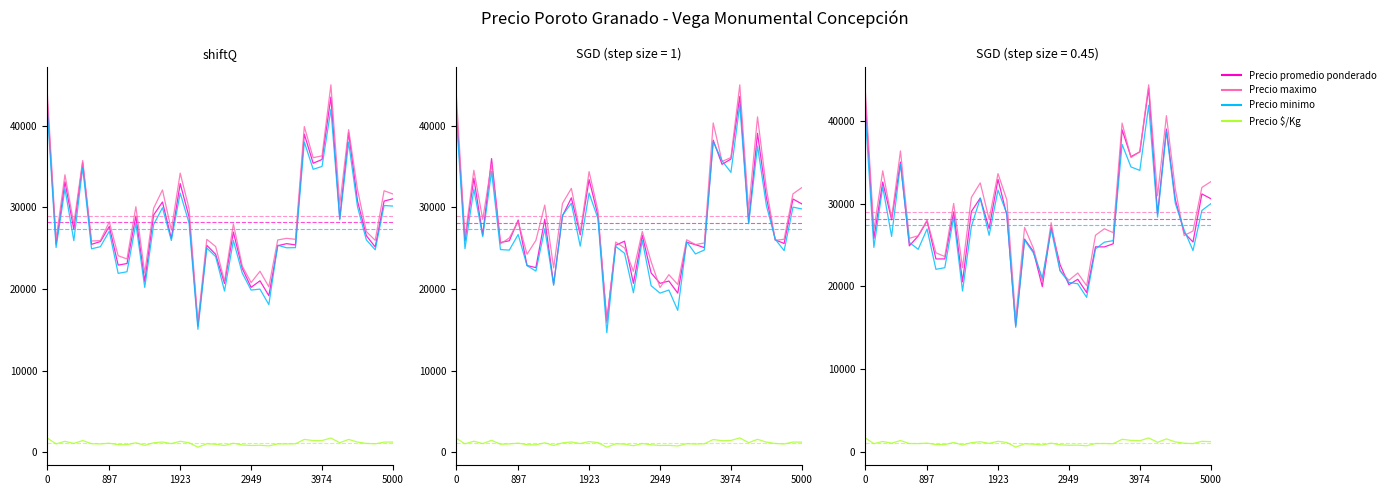

Is the value of Precio $/Kg at 35 greater than the value of Precio promedio ponderado at 18?

No